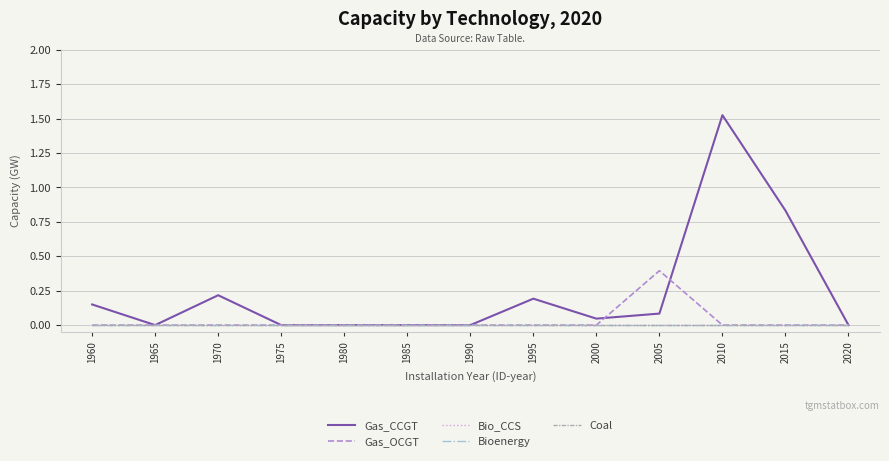

Reading left to right, transcribe all the data shown in this chart.

Gas_CCGT: 0.1	0.0	0.2	0.0	0.0	0.0	0.0	0.2	0.0	0.1	1.5	0.8	0.0
Gas_OCGT: 0.0	0.0	0.0	0.0	0.0	0.0	0.0	0.0	0.0	0.4	0.0	0.0	0.0
Bio_CCS: 0.0	0.0	0.0	0.0	0.0	0.0	0.0	0.0	0.0	0.0	0.0	0.0	0.0
Bioenergy: 0.0	0.0	0.0	0.0	0.0	0.0	0.0	0.0	0.0	0.0	0.0	0.0	0.0
Coal: 0.0	0.0	0.0	0.0	0.0	0.0	0.0	0.0	0.0	0.0	0.0	0.0	0.0